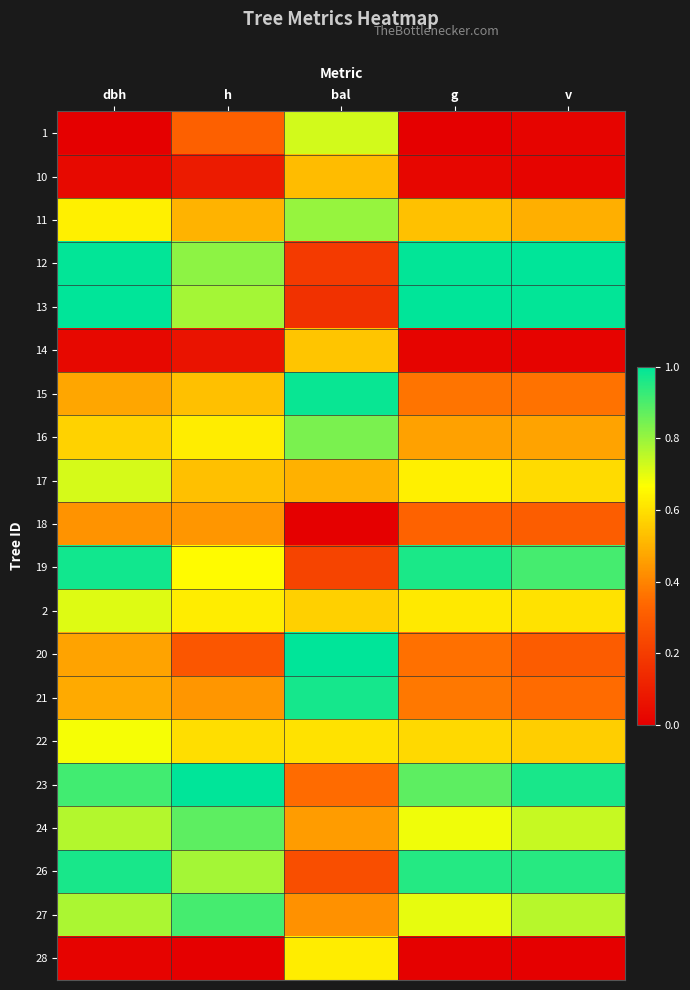

List the series in order of their peak value, highest first.

12, 13, 20, 23, 15, 19, 21, 26, 27, 24, 16, 11, 1, 17, 2, 22, 28, 14, 10, 18